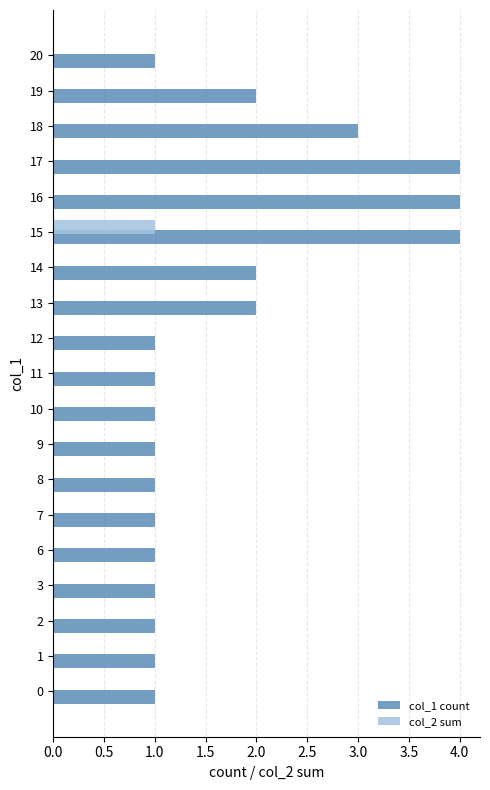

What is the maximum value shown in the chart?

4